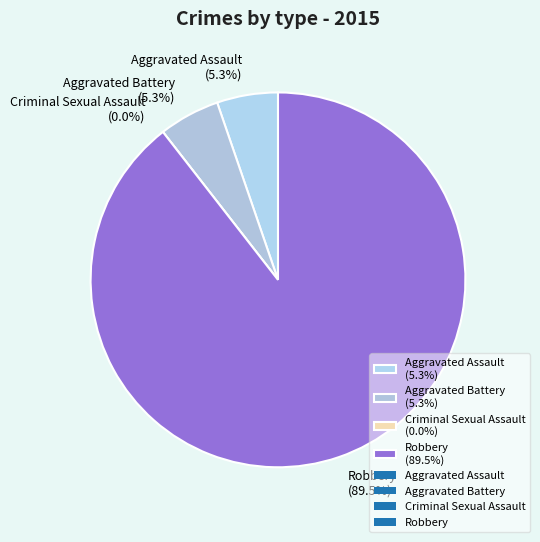

How many slices are in this pie chart?

4